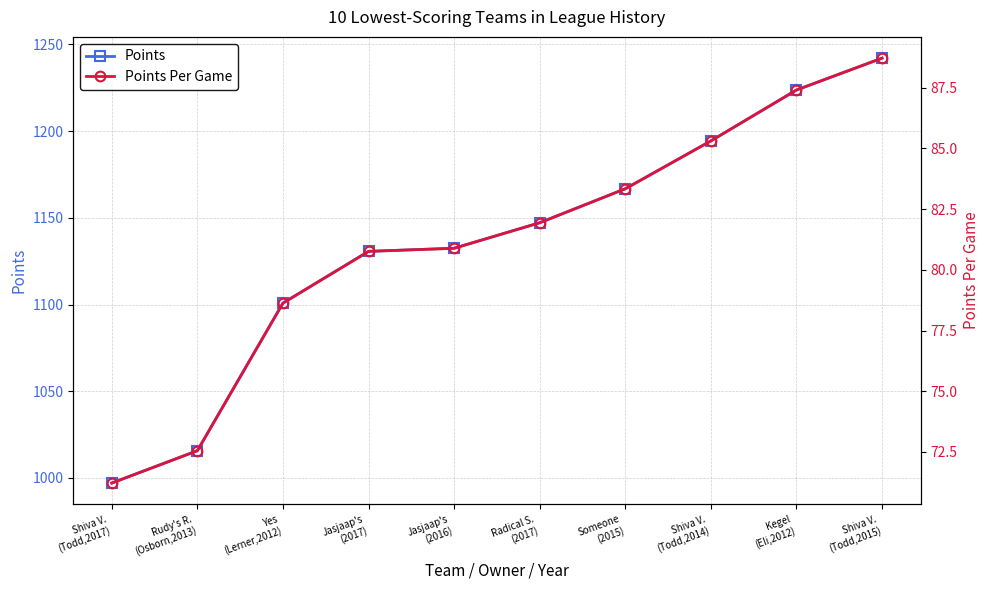

True or false: Points Per Game has more than 2 points higher than both neighbors.

False